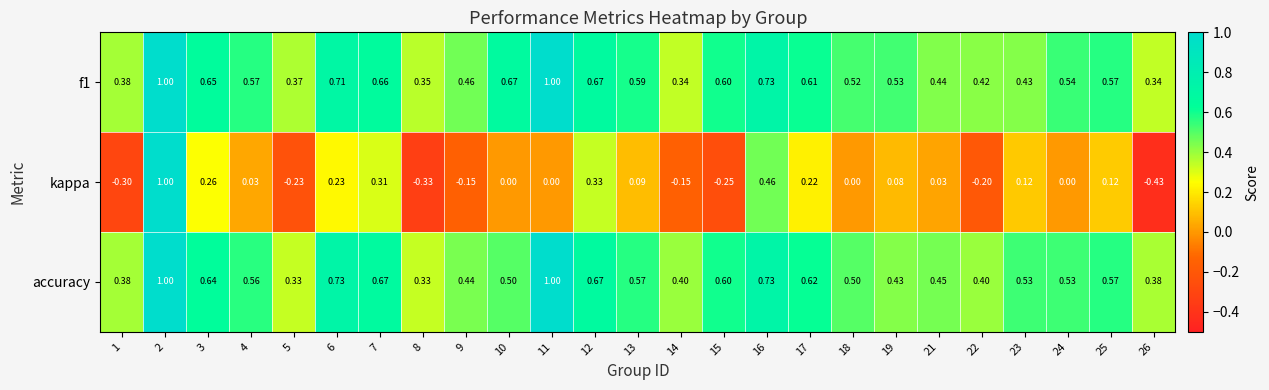

At how many categories does at least one series exceed 0?

25